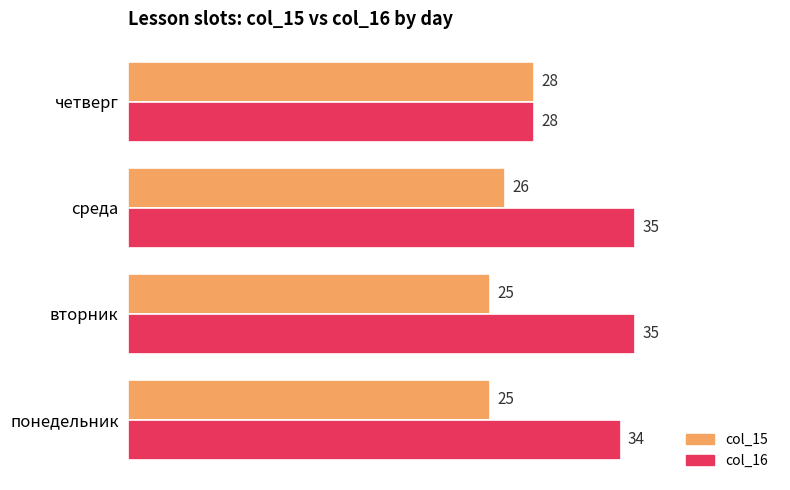

What is the minimum value shown in the chart?

25